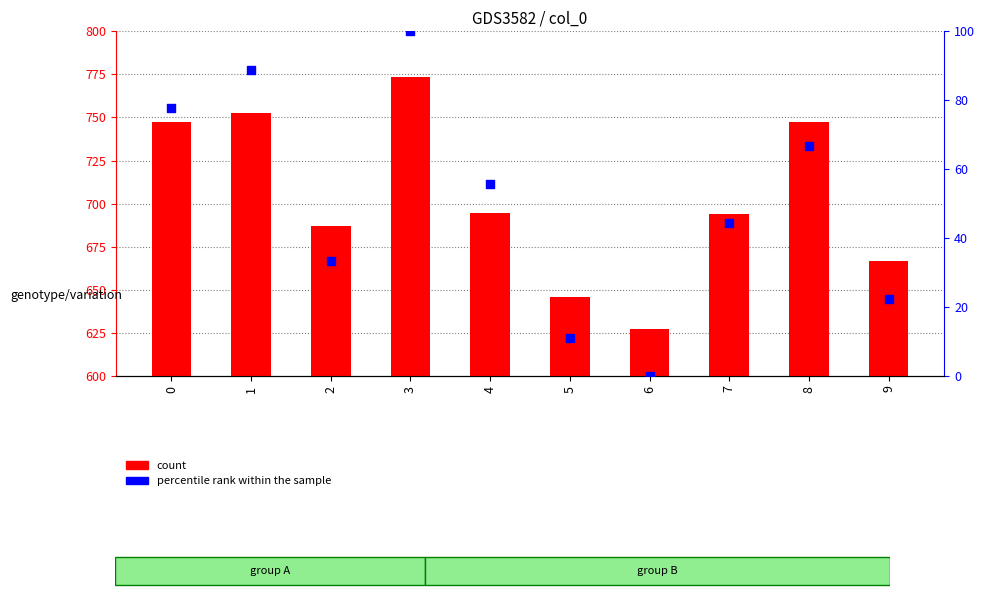

Which series has the largest total across all categories?

count